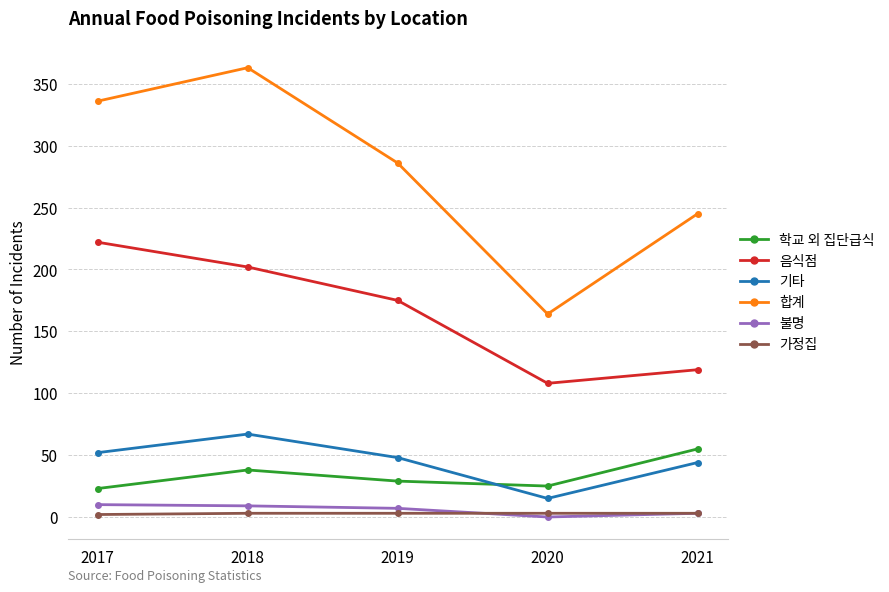

What are all the series names shown in the legend?

학교 외 집단급식, 음식점, 기타, 합계, 불명, 가정집